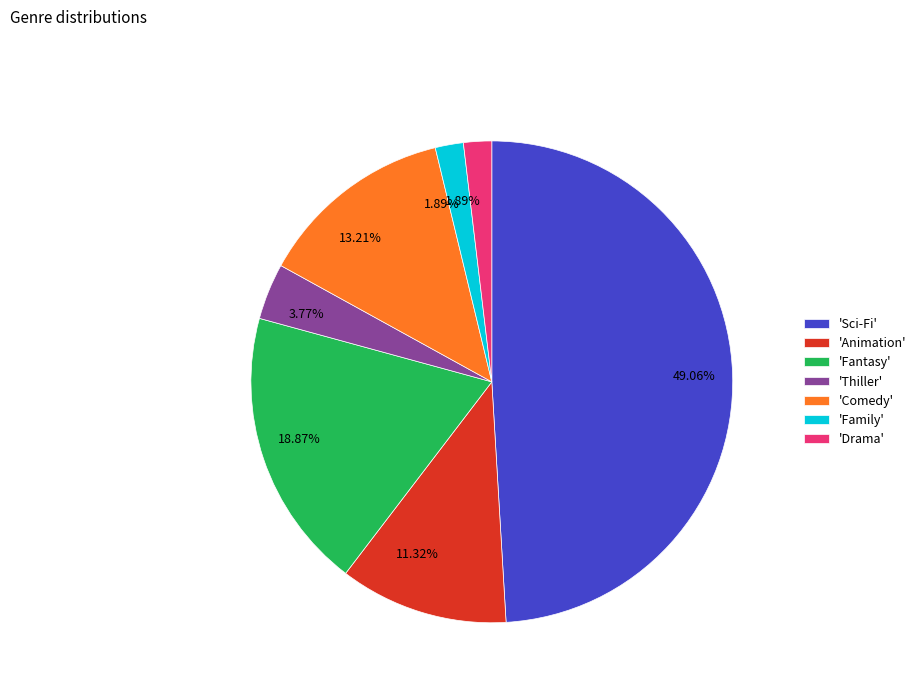

Does any single category account for the majority?

No